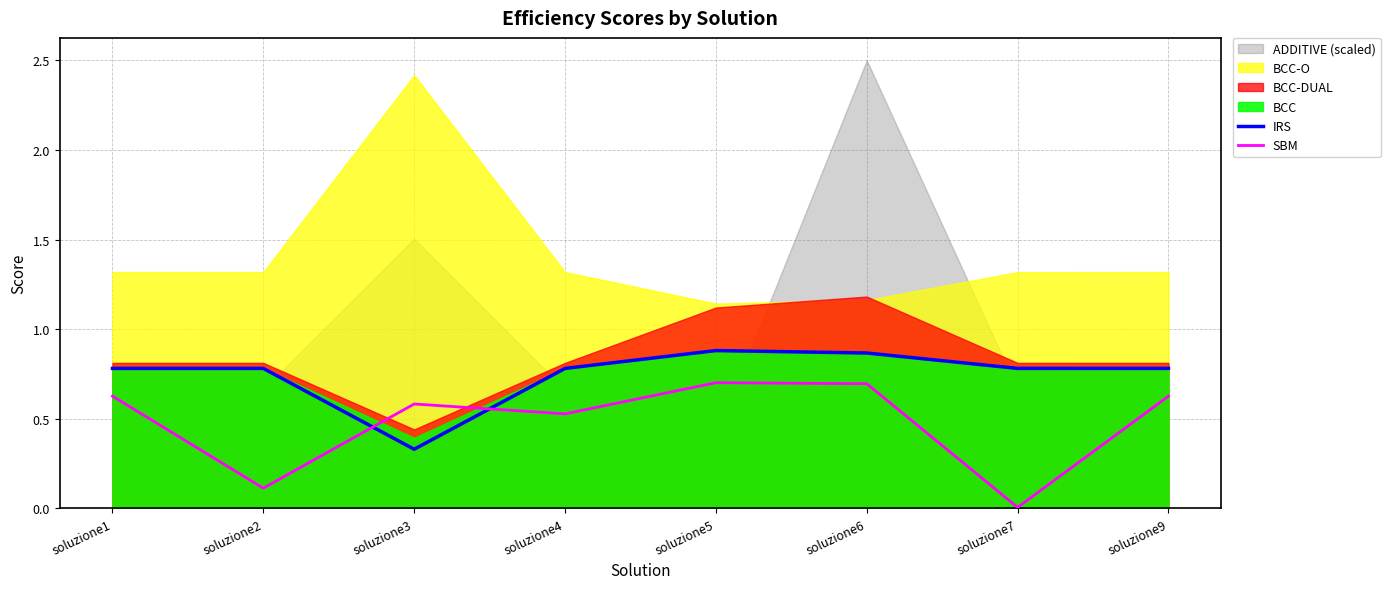

Is the value of SBM at soluzione6 greater than the value of IRS at soluzione1?

No